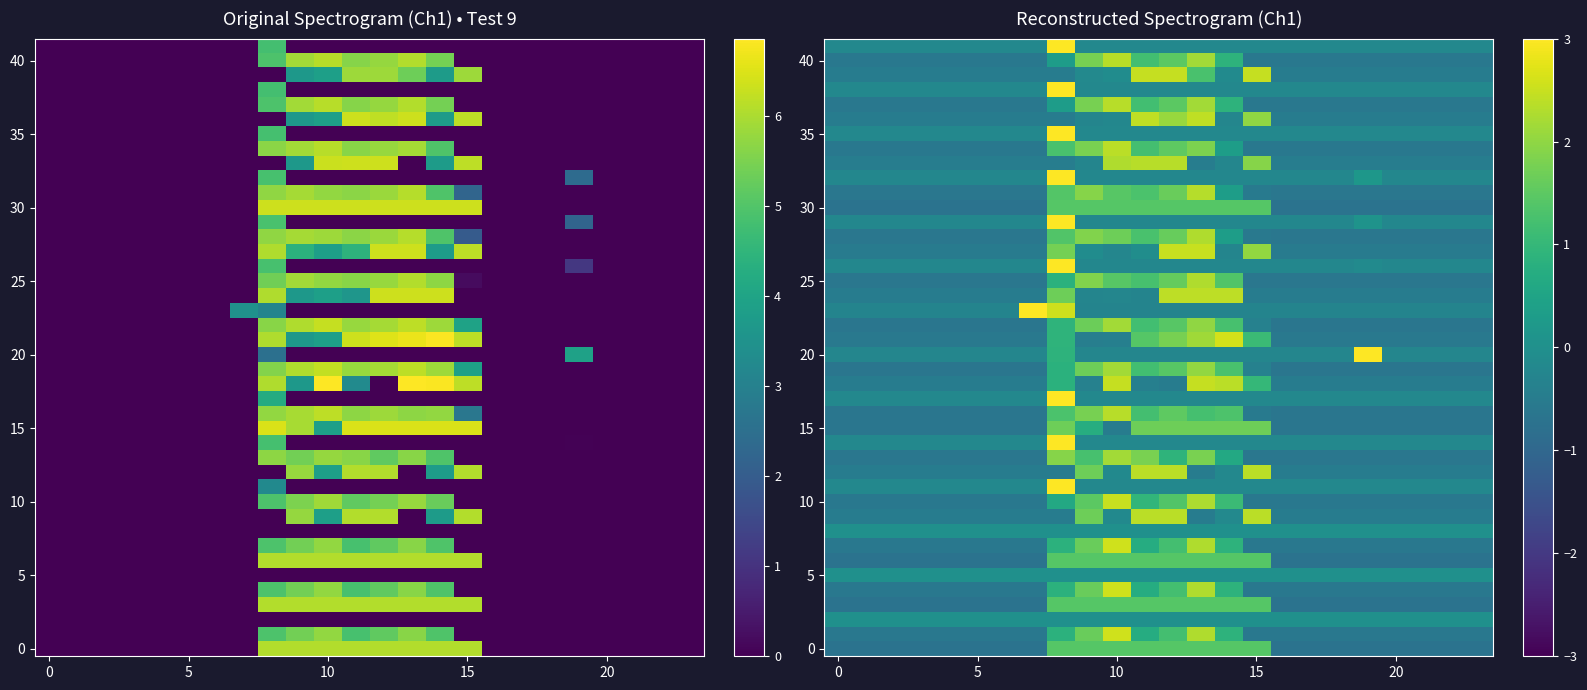

At which label does r28 first exceed 0?

8